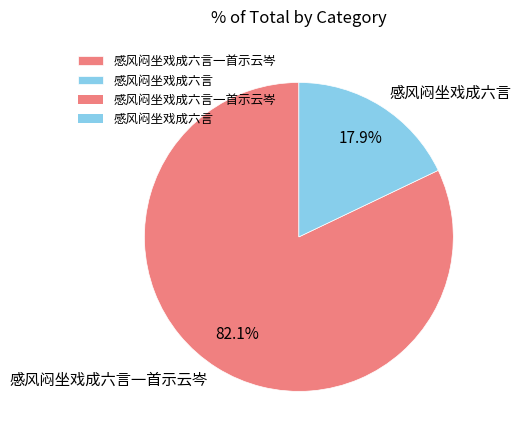

Which category has the smallest portion of the pie?

感风闷坐戏成六言